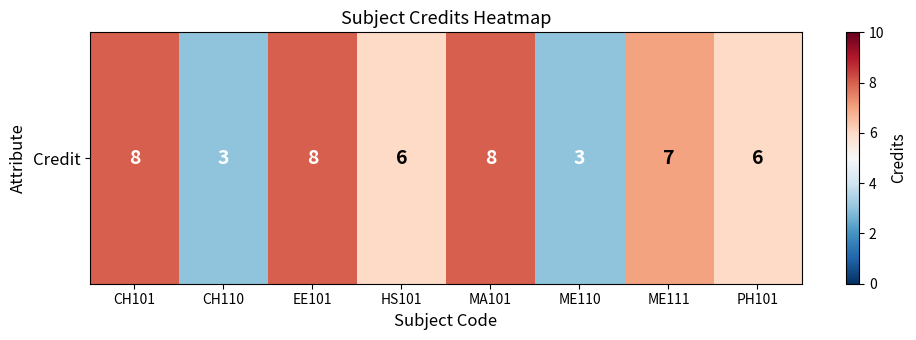

How many values are below 7?

4